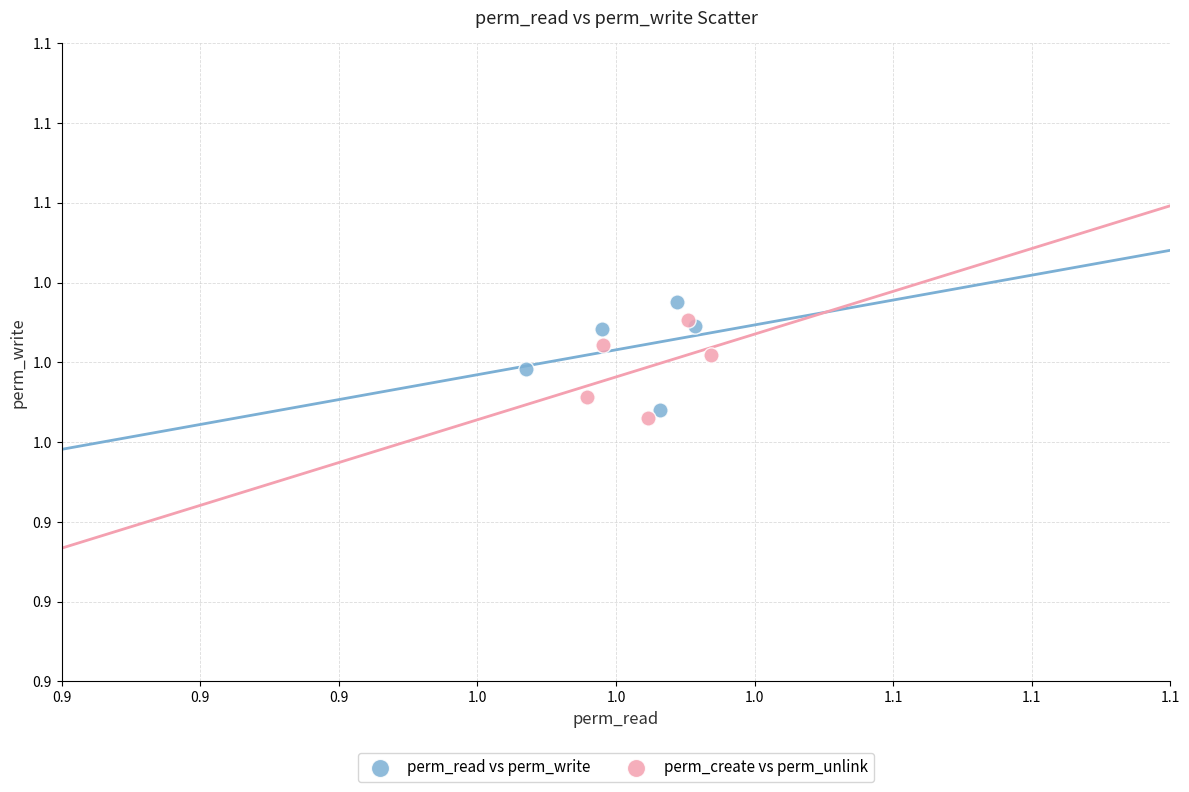

Which series has the widest spread of Y values?

perm_read vs perm_write